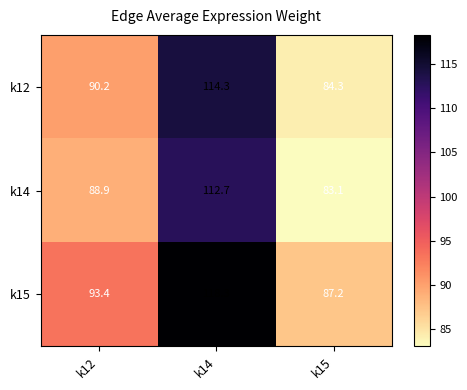

What is the total value across all series at k12?

272.5